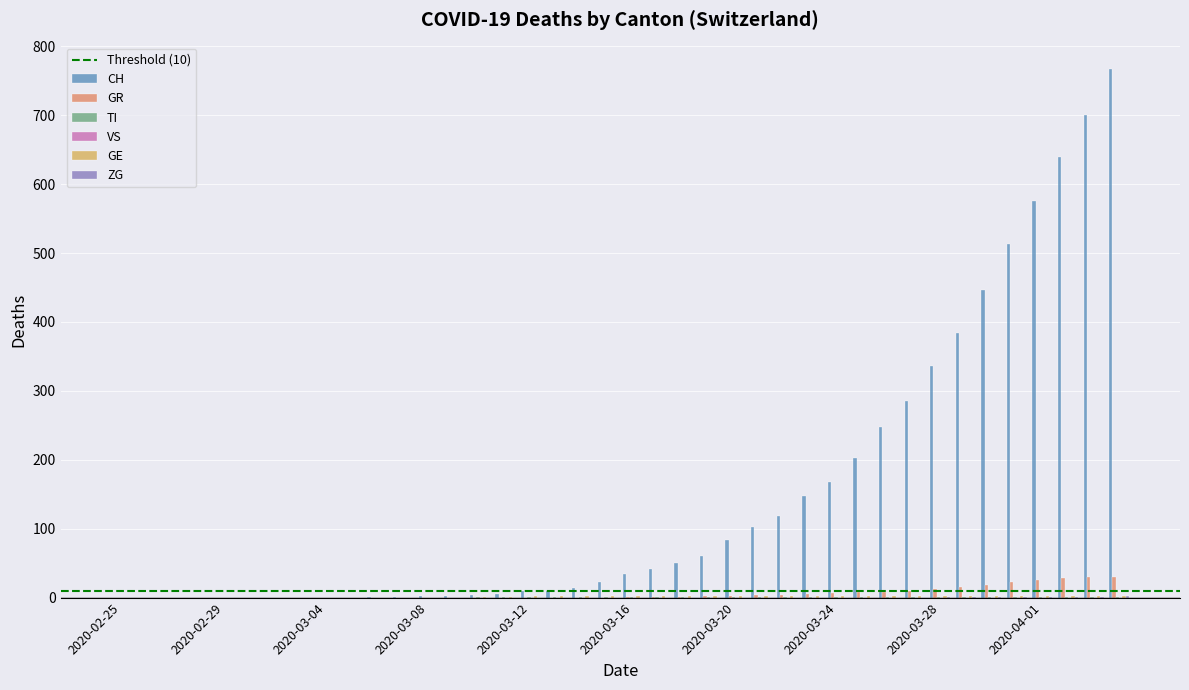

What is the maximum value shown in the chart?

767